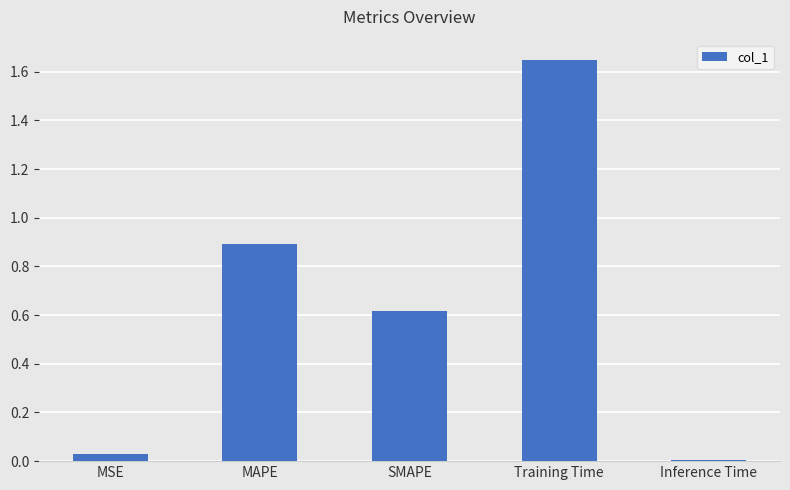

Which category has the highest value across all series?

Training Time